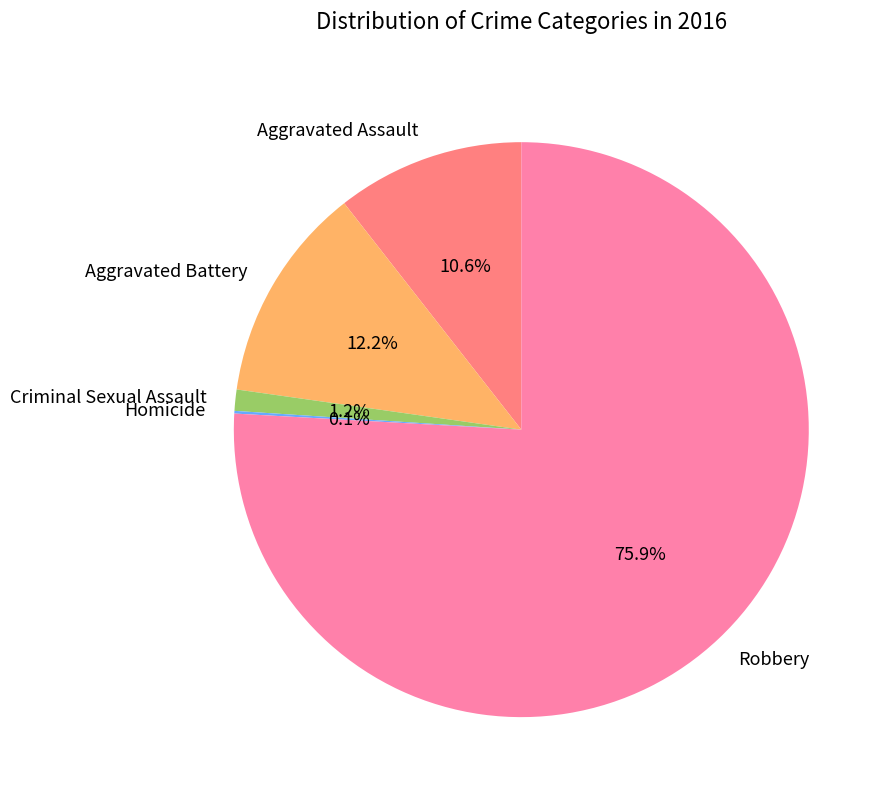

Is there a majority slice in this chart?

Yes